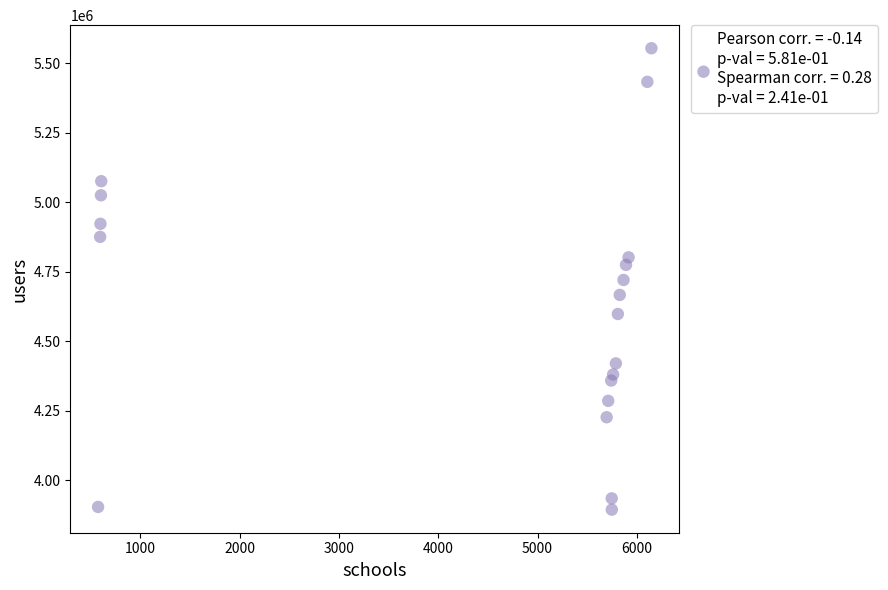

What is the range of Y values (max minus min)?

1658338